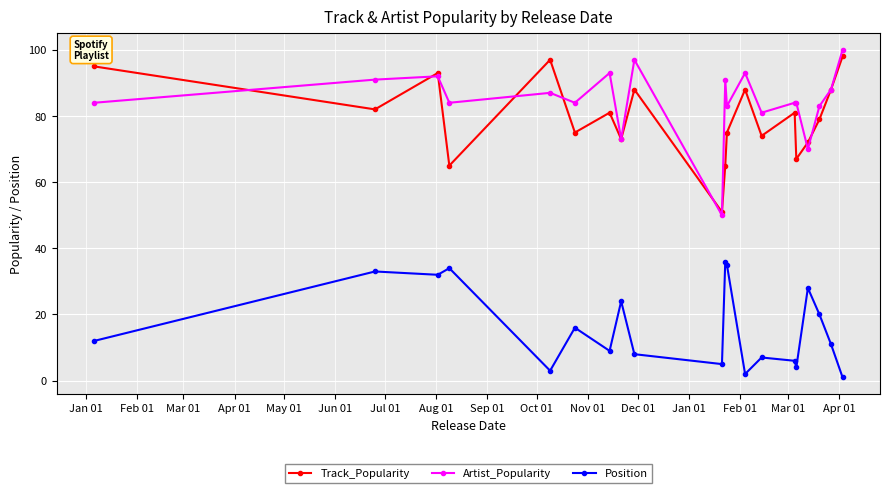

Count the number of data series in this chart.

3